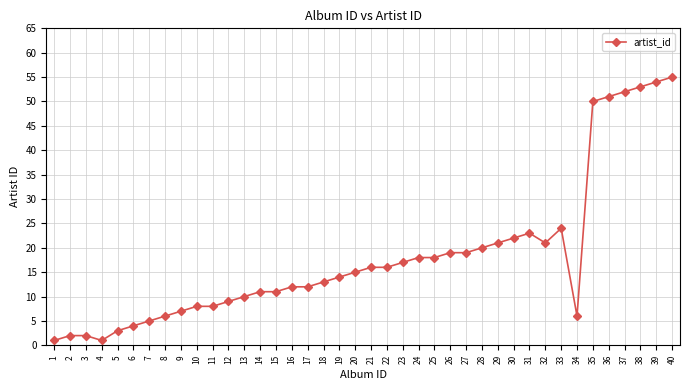

Reading left to right, extract all data points from this chart.

1=1	2=2	3=2	4=1	5=3	6=4	7=5	8=6	9=7	10=8	11=8	12=9	13=10	14=11	15=11	16=12	17=12	18=13	19=14	20=15	21=16	22=16	23=17	24=18	25=18	26=19	27=19	28=20	29=21	30=22	31=23	32=21	33=24	34=6	35=50	36=51	37=52	38=53	39=54	40=55